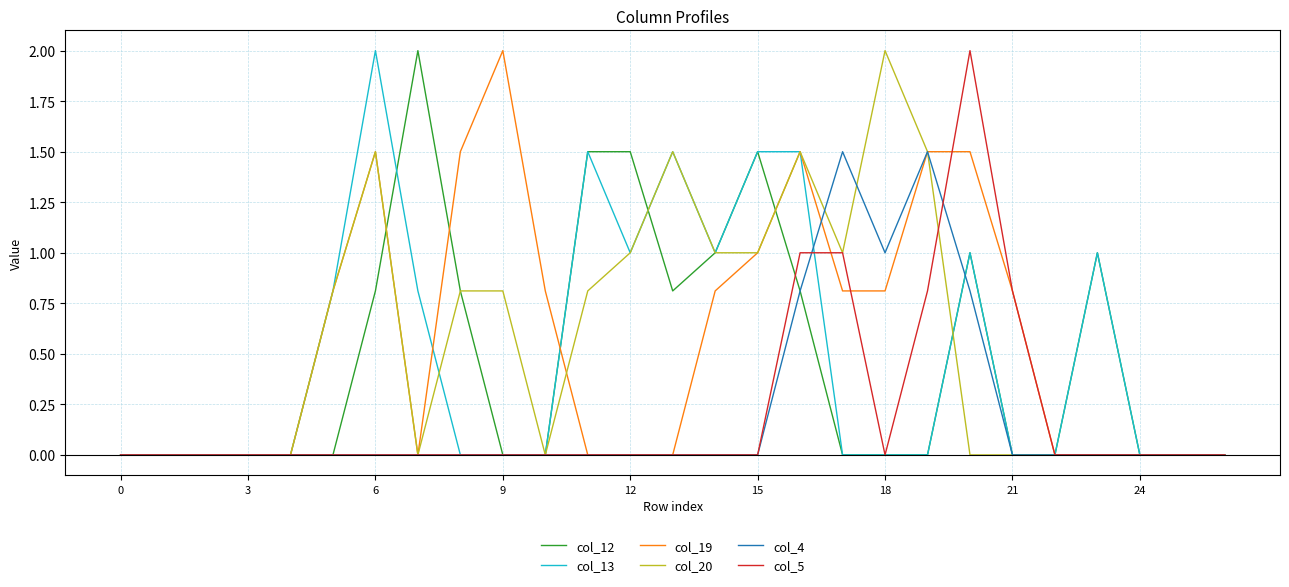

What is the highest value of the col_13 series?

2.0